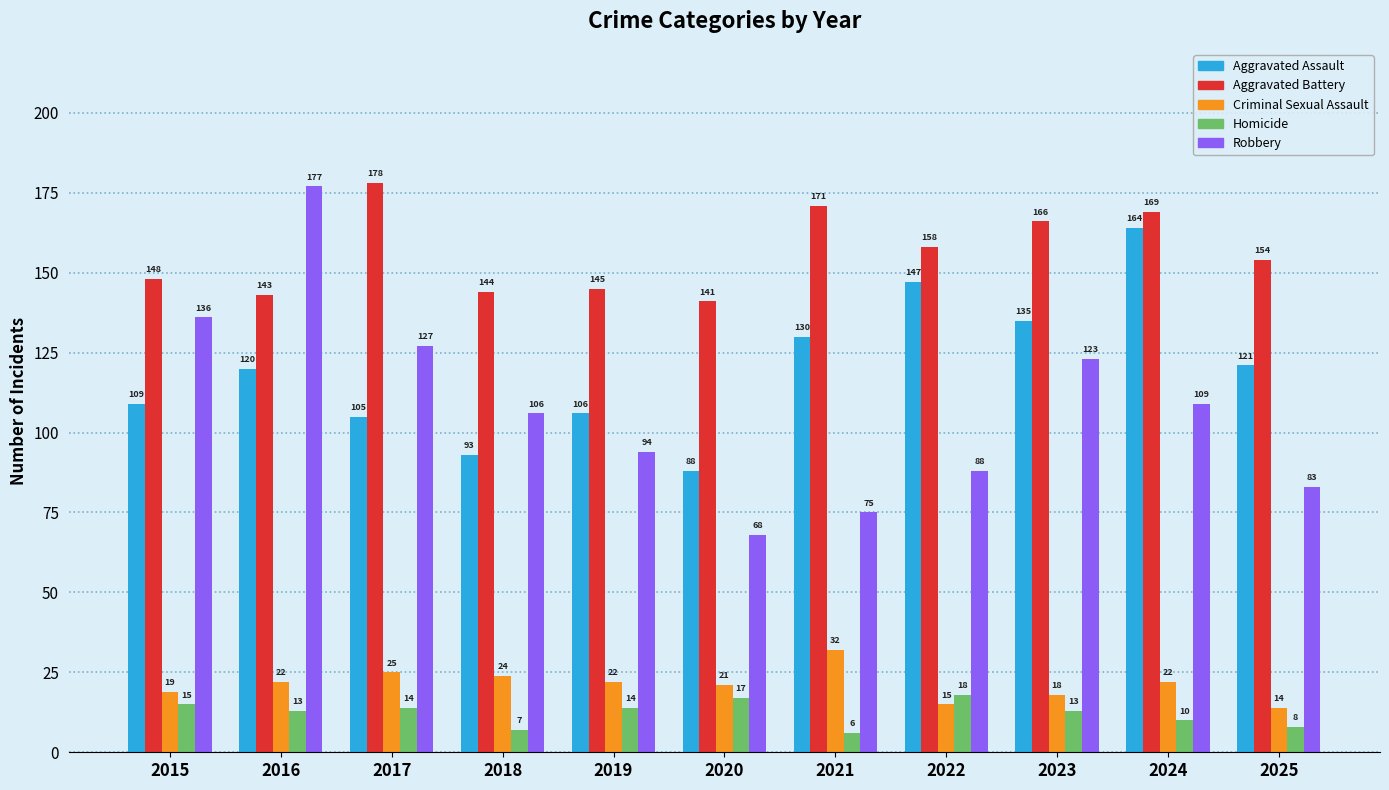

Reading right to left, what are all the values shown in this chart?

Aggravated Assault: 121	164	135	147	130	88	106	93	105	120	109
Aggravated Battery: 154	169	166	158	171	141	145	144	178	143	148
Criminal Sexual Assault: 14	22	18	15	32	21	22	24	25	22	19
Homicide: 8	10	13	18	6	17	14	7	14	13	15
Robbery: 83	109	123	88	75	68	94	106	127	177	136